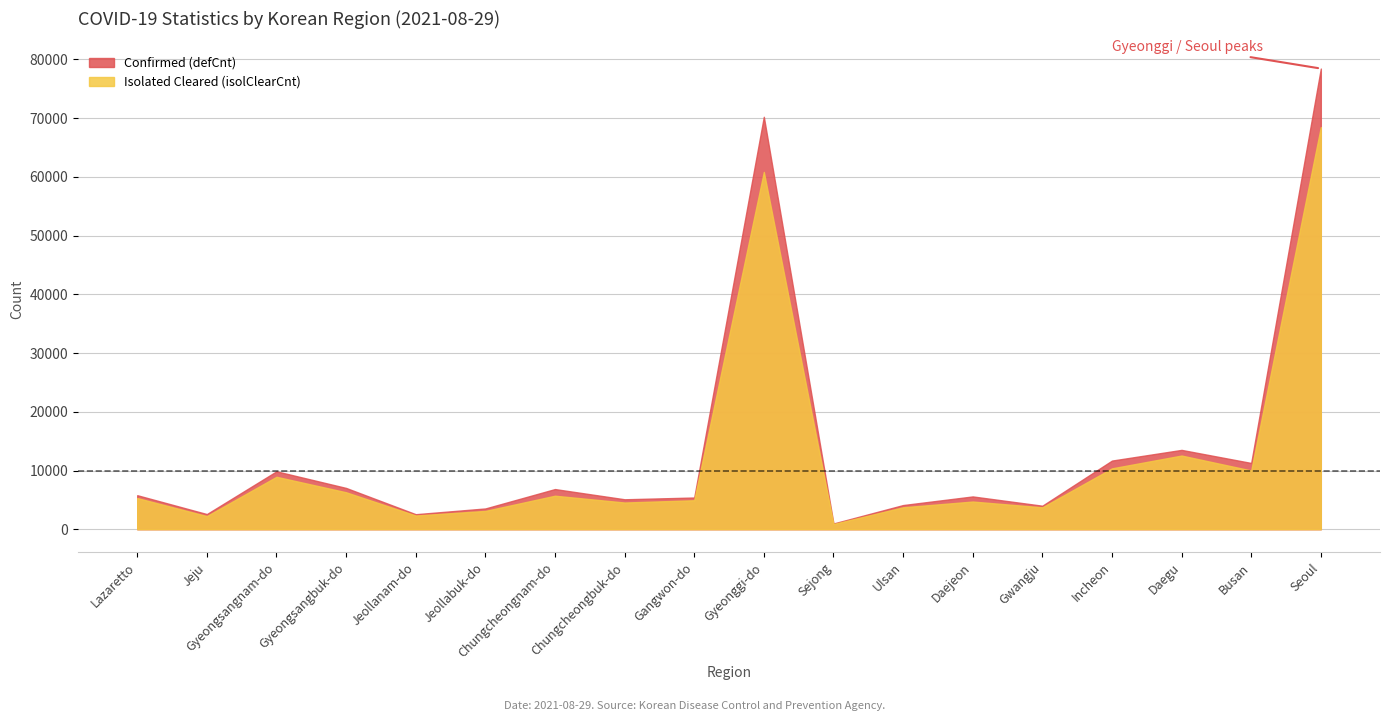

Reading left to right, what are all the values shown in this chart?

Confirmed (defCnt): 5794	2581	9862	7032	2557	3536	6839	5099	5401	70240	977	4115	5584	4004	11690	13510	11285	78454
Isolated Cleared (isolClearCnt): 5312	2238	8928	6294	2336	3118	5706	4547	4935	60851	883	3737	4714	3729	10366	12546	9999	68486